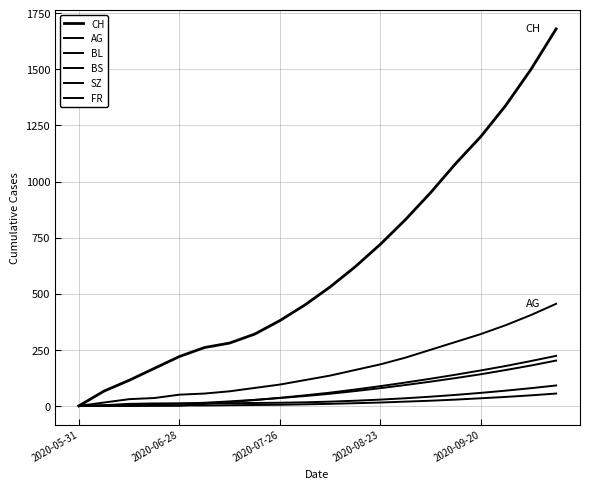

How many positive values does the CH series have?

19